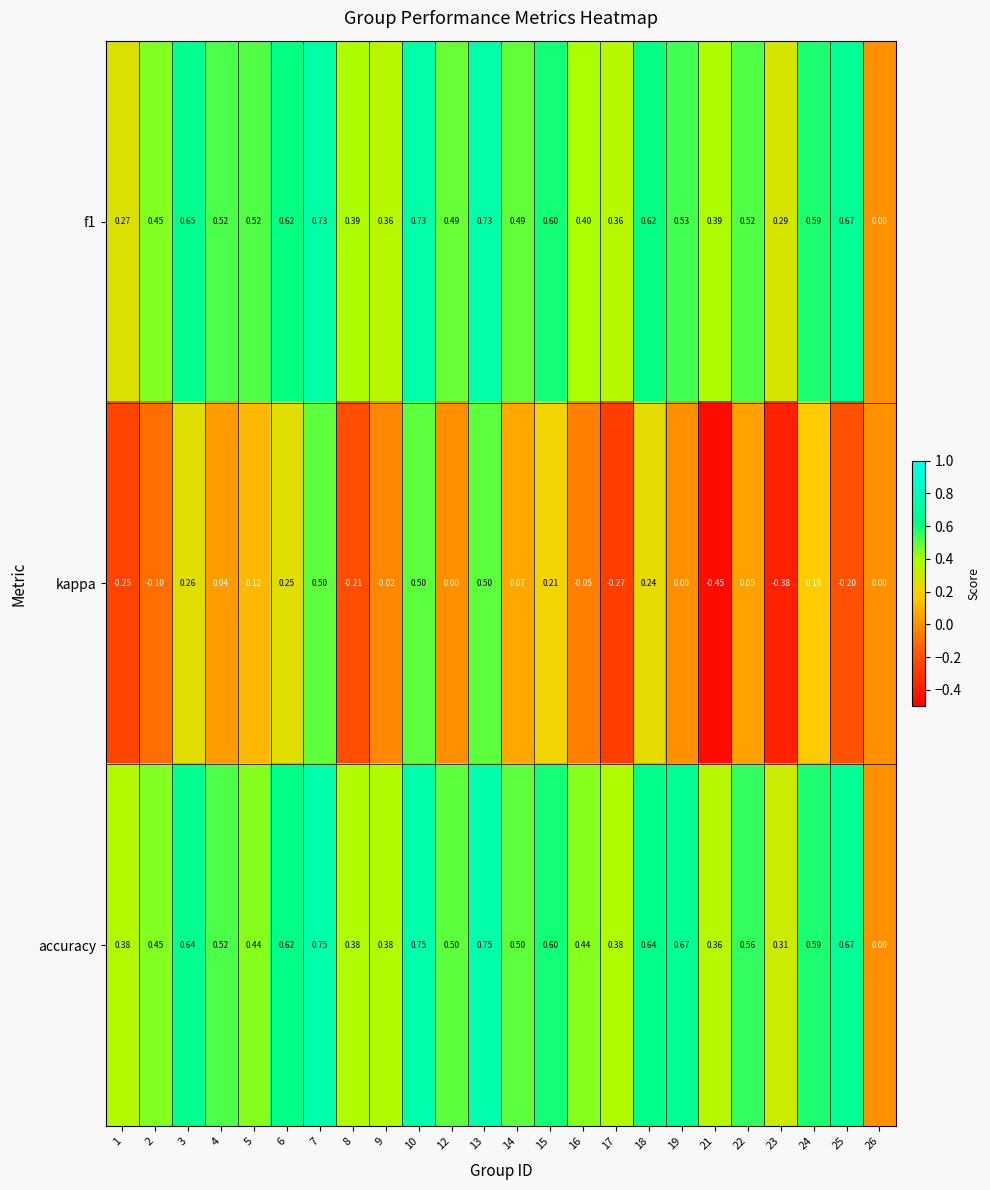

Which series has the largest range (max minus min)?

kappa